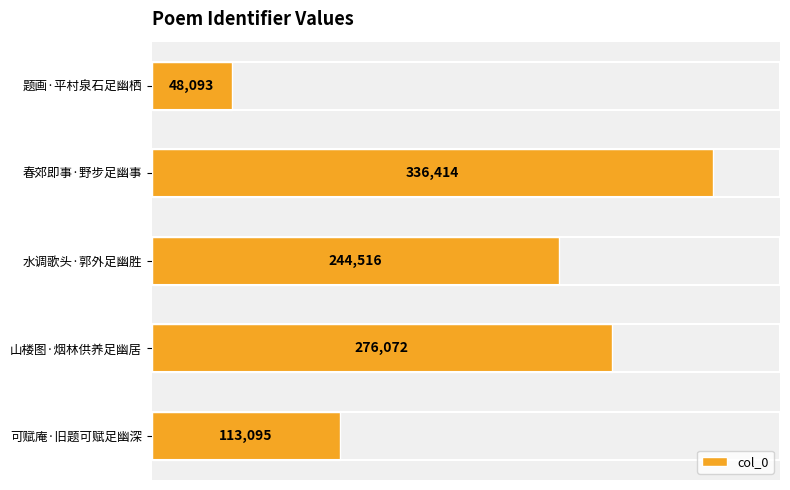

How many values are between 113095 and 276072?

3